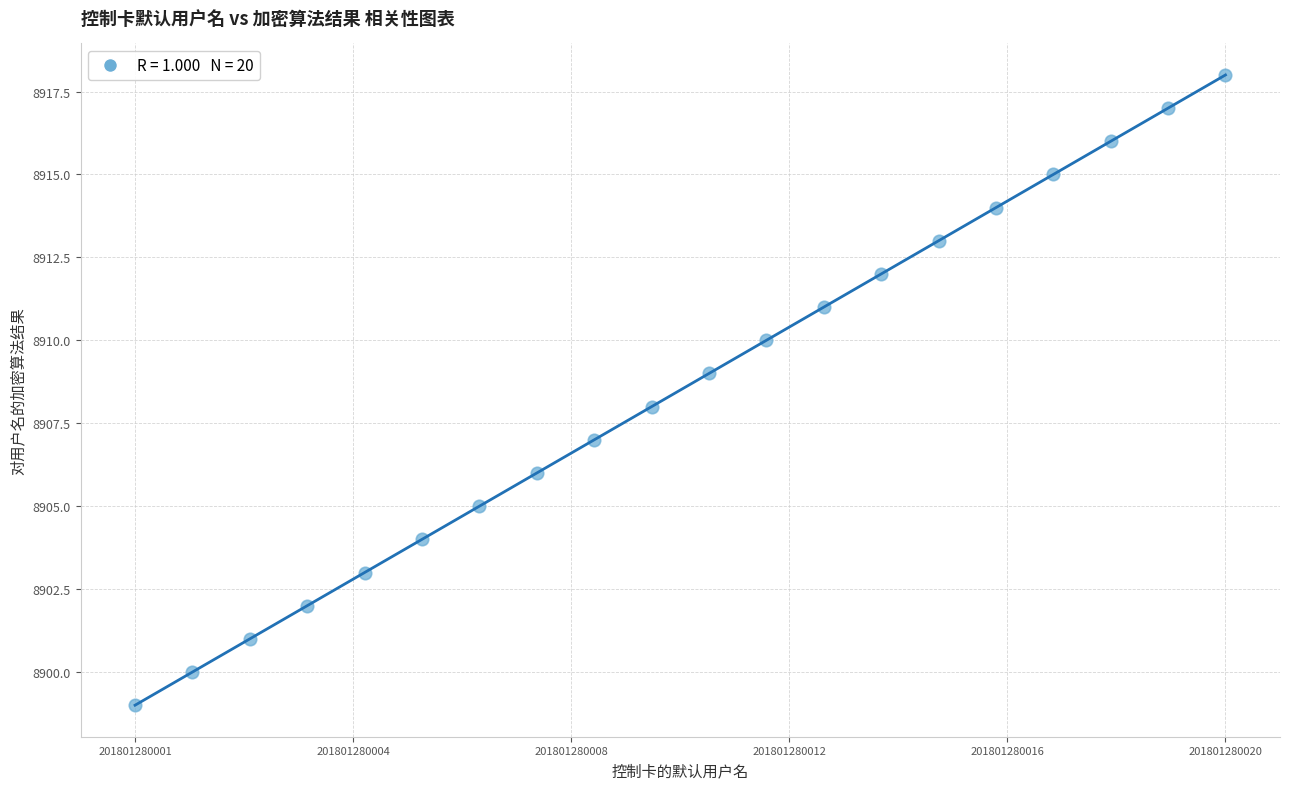

What is the range of X values (max minus min)?

19